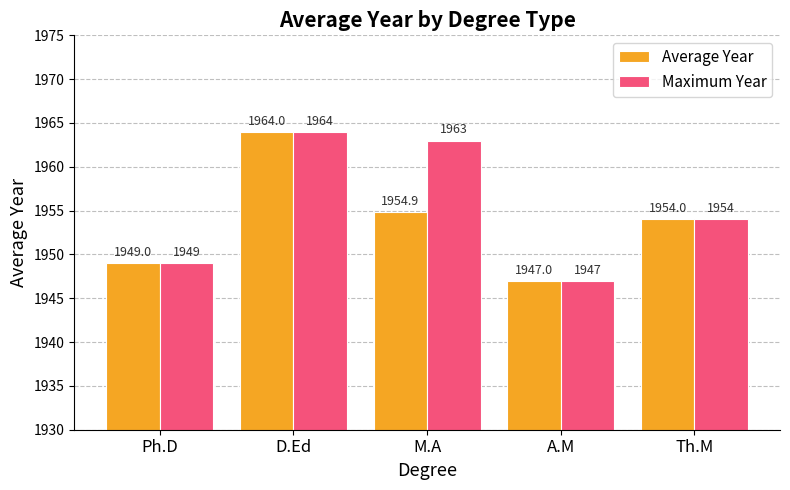

Is it true that Maximum Year equals 1964.0 at D.Ed?

True